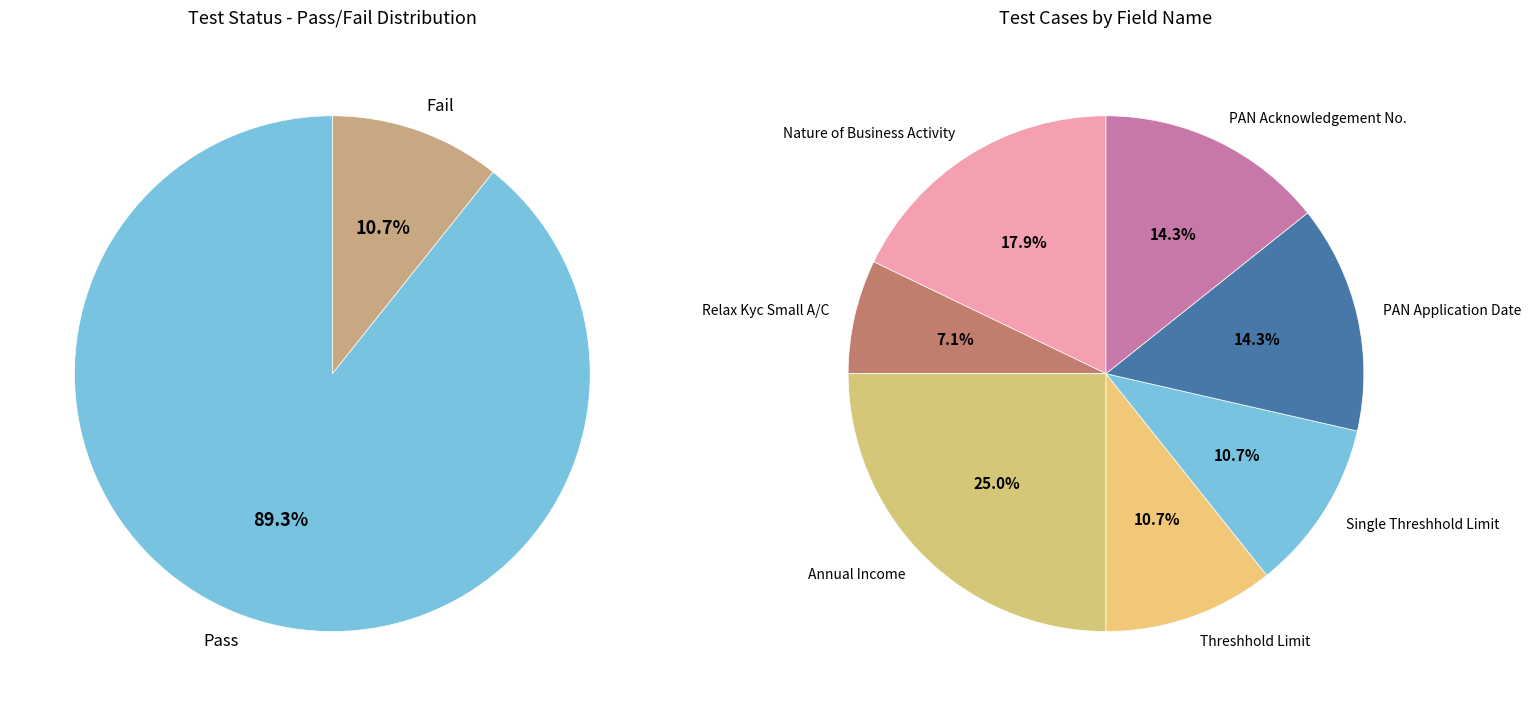

Count the number of slices in the pie.

2